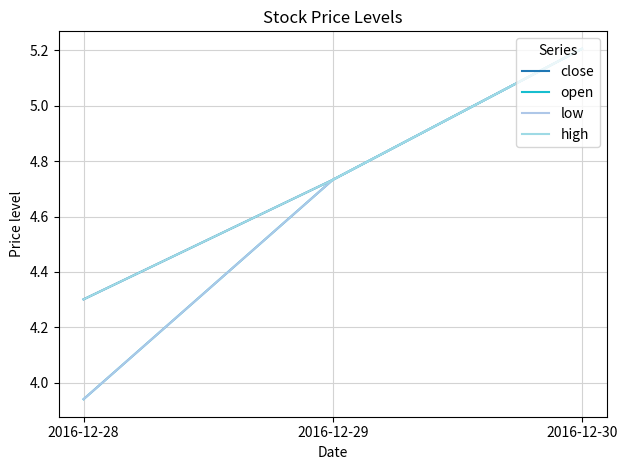

Does the chart display data point markers on the line(s)?

No